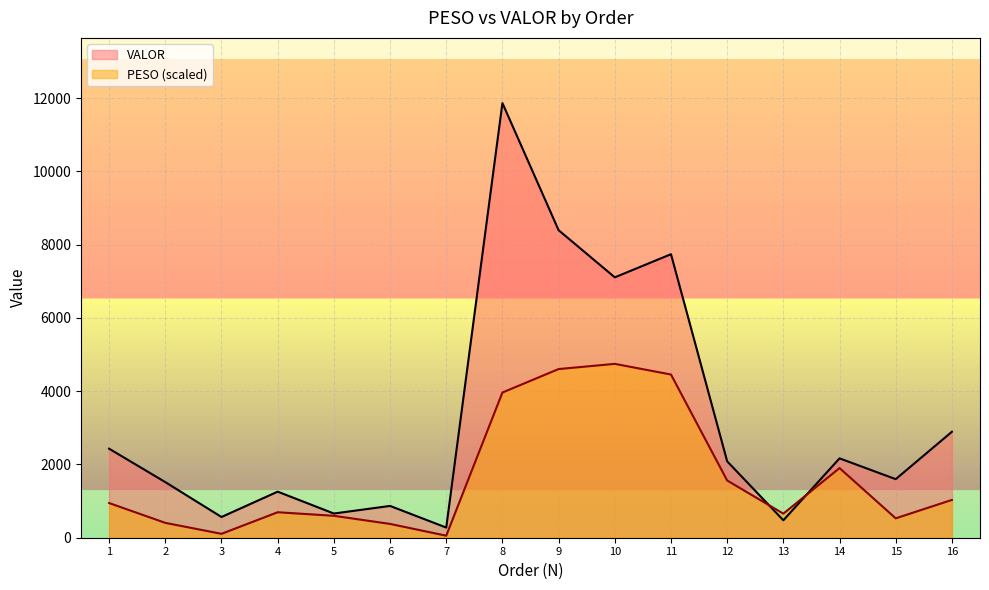

Reading left to right, extract all data points from this chart.

PESO: 1=946.4	2=405.7	3=106.2	4=695.1	5=598.4	6=376.7	7=55.2	8=3963.8	9=4604.4	10=4746.2	11=4455.2	12=1562.2	13=657.0	14=1901.3	15=529.2	16=1031.9
VALOR: 1=2430.2	2=1517.8	3=565.9	4=1257.5	5=660.6	6=868.0	7=277.2	8=11865.4	9=8395.0	10=7108.2	11=7740.0	12=2085.2	13=476.1	14=2166.3	15=1598.9	16=2892.8